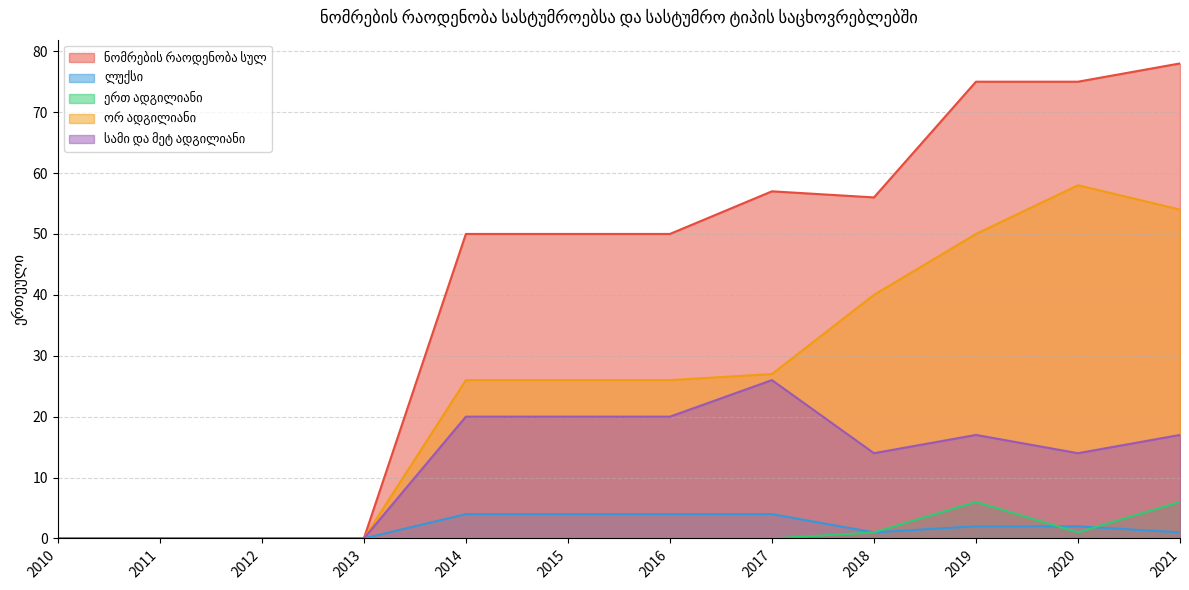

Reading right to left, what are all the values shown in this chart?

ნომრების რაოდენობა სულ: 78	75	75	56	57	50	50	50	0	0	0	0
ლუქსი: 1	2	2	1	4	4	4	4	0	0	0	0
ერთ ადგილიანი: 6	1	6	1	0	0	0	0	0	0	0	0
ორ ადგილიანი: 54	58	50	40	27	26	26	26	0	0	0	0
სამი და მეტ ადგილიანი: 17	14	17	14	26	20	20	20	0	0	0	0